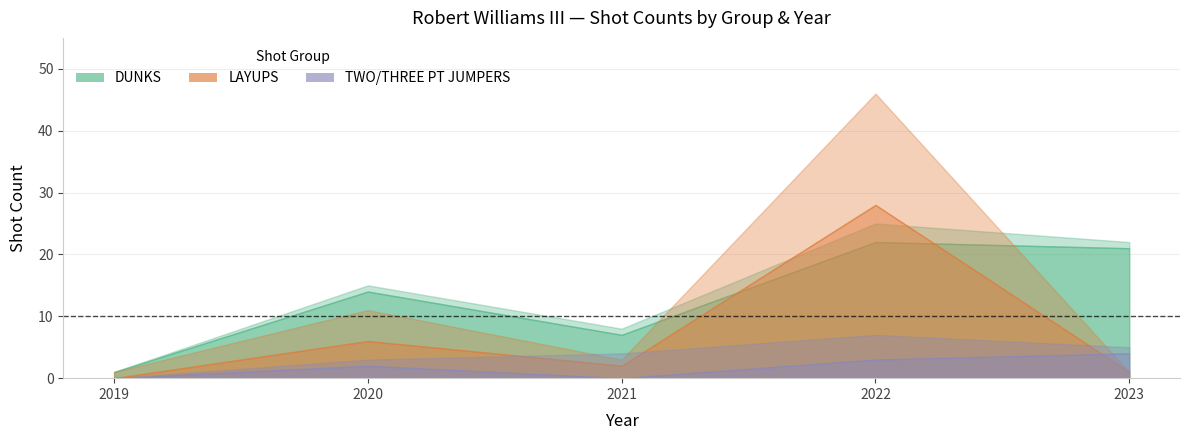

The value of JUMPERS_makes at 2019 is 0. True or false?

True